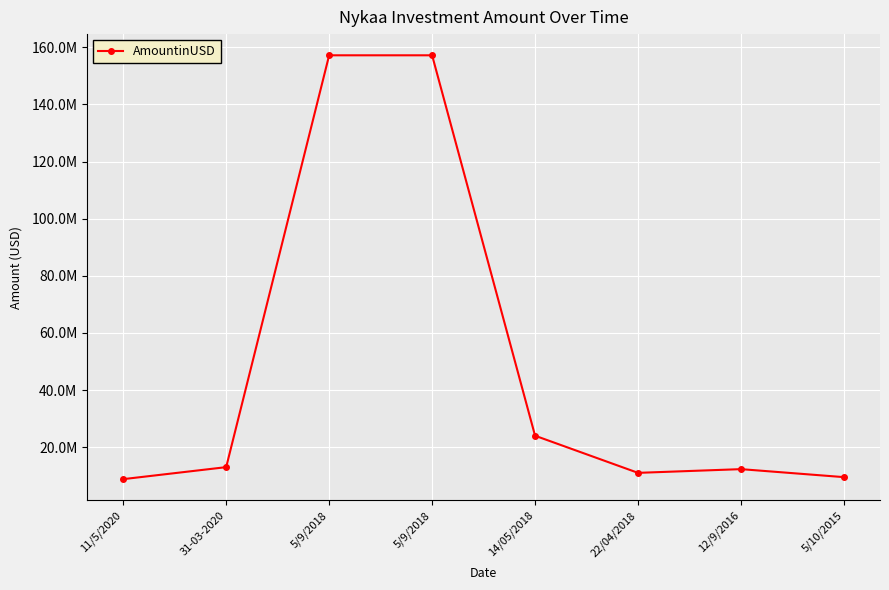

Read the value at 5/9/2018.

157200000